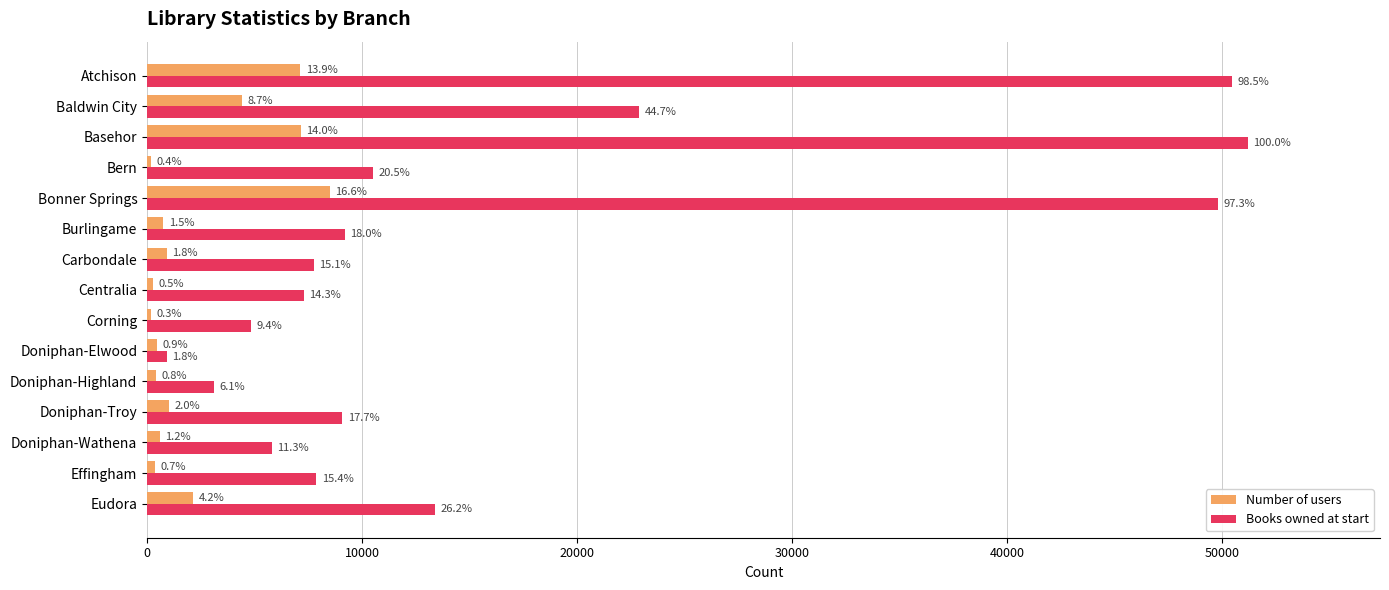

What are all the series names shown in the legend?

Number of users, Books owned at start